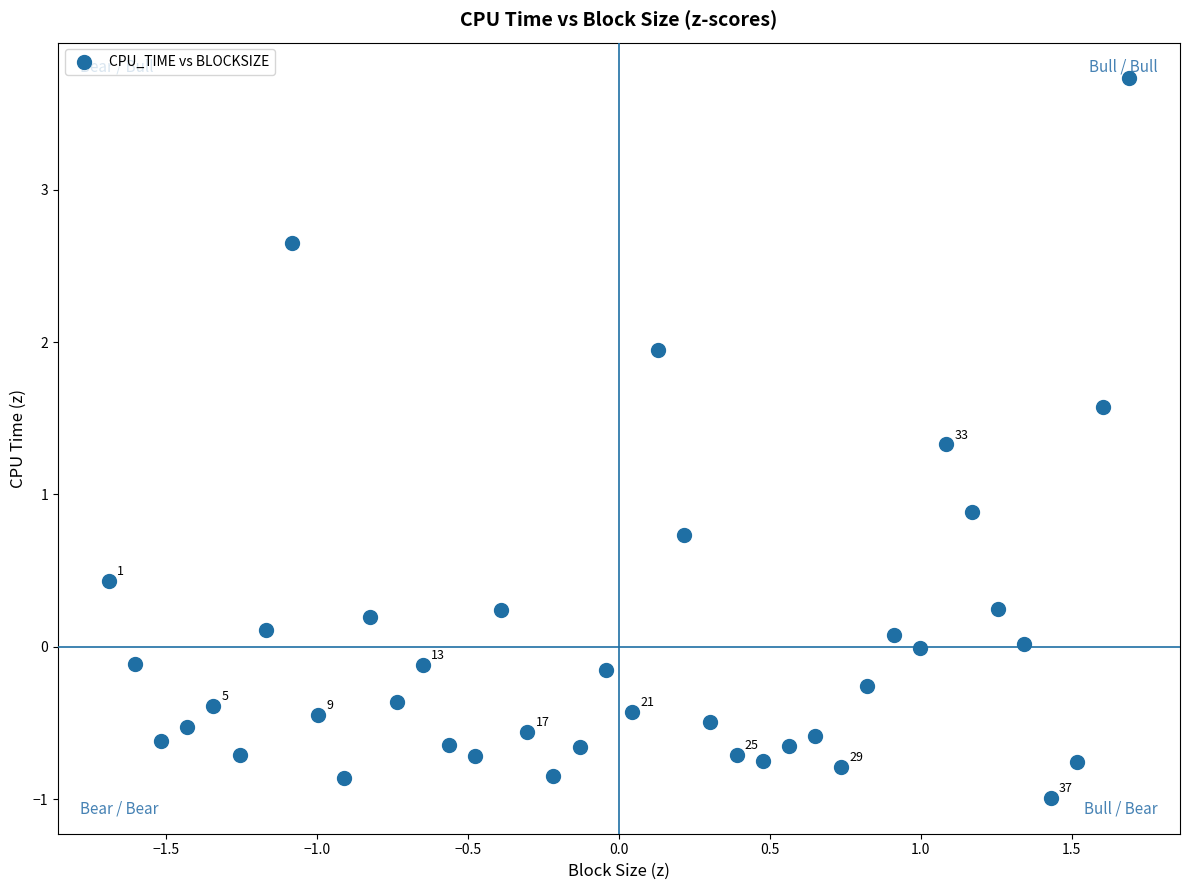

What is the range of X values (max minus min)?

3.4